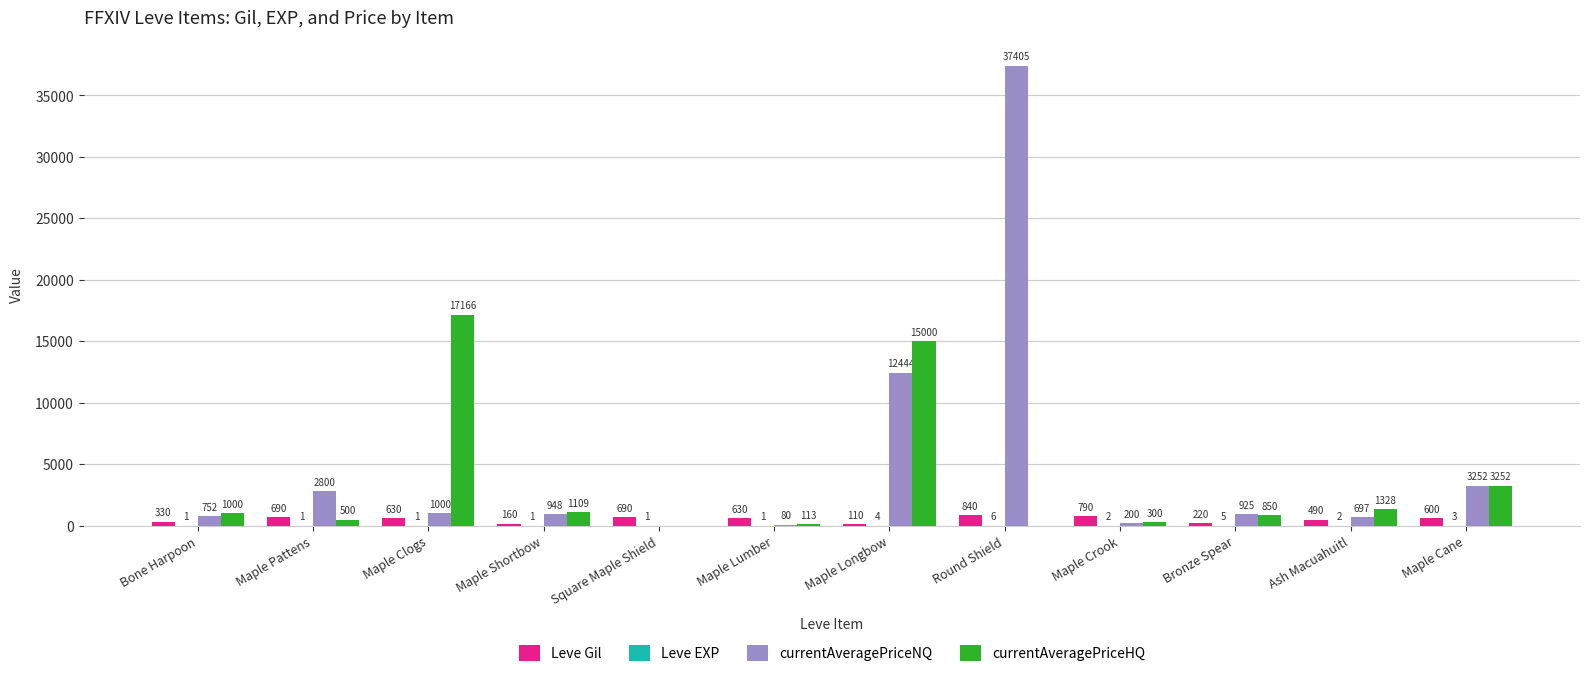

What is the maximum value for currentAveragePriceNQ?

37405